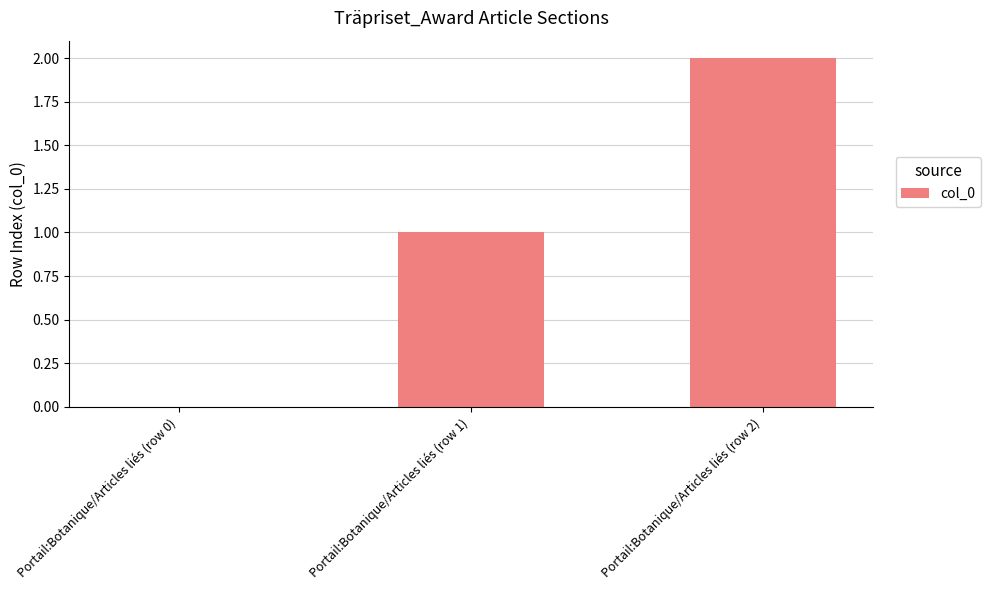

Count the number of data series in this chart.

1